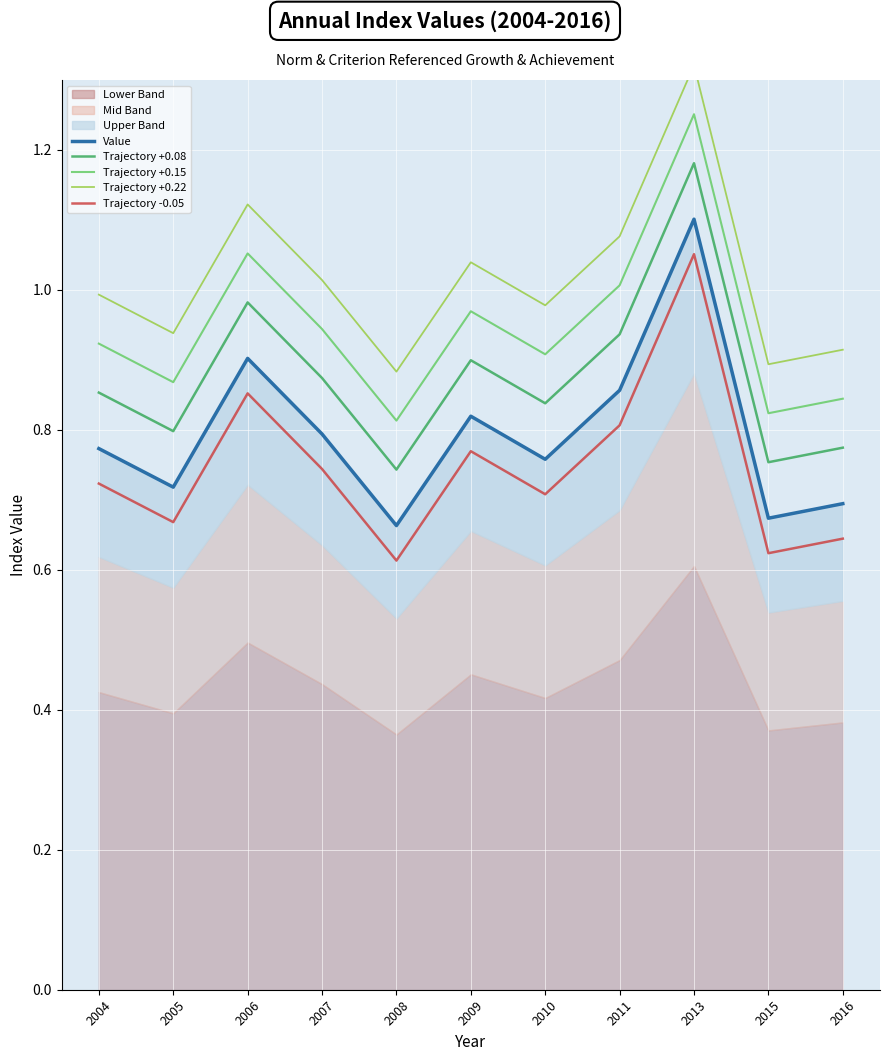

At which category is the sum across all series the highest?

2013